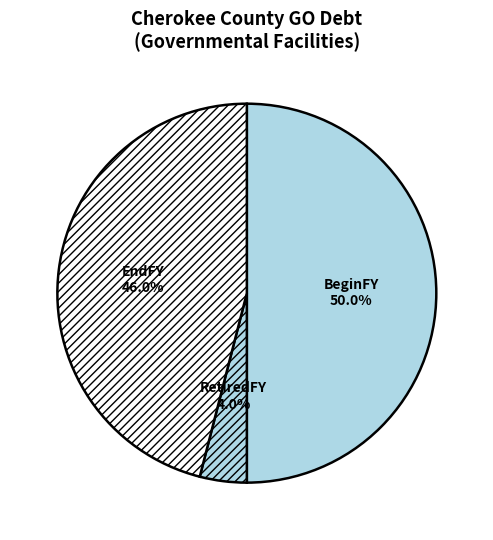

To the nearest percent, what is the average slice percentage?

33%